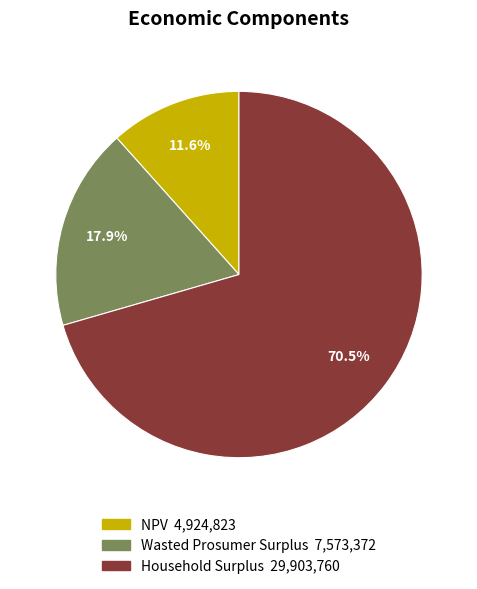

What is the total percentage of Wasted Prosumer Surplus and Household Surplus?

88.4%